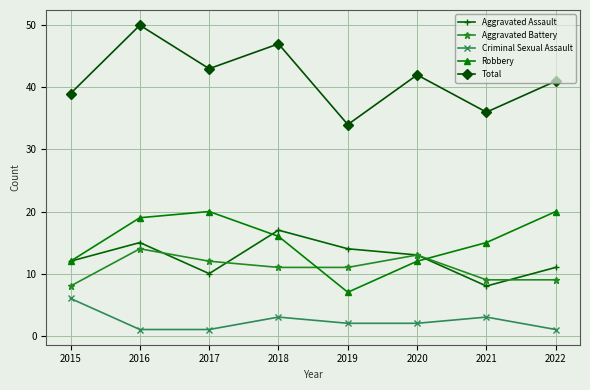

At which category does Total reach its first local valley?

2017